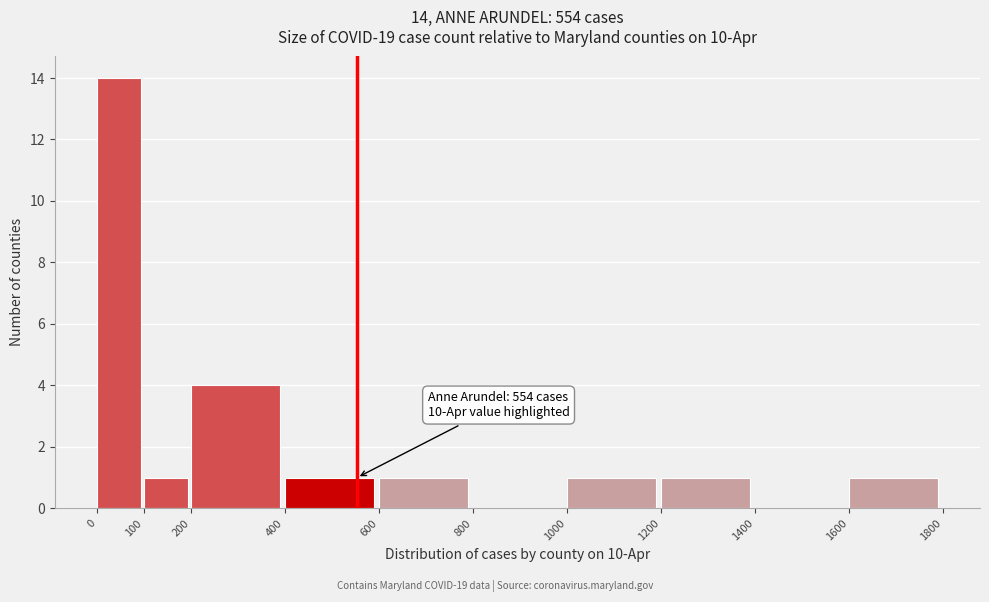

Which range on the x-axis has the tallest bar?

0 to 100